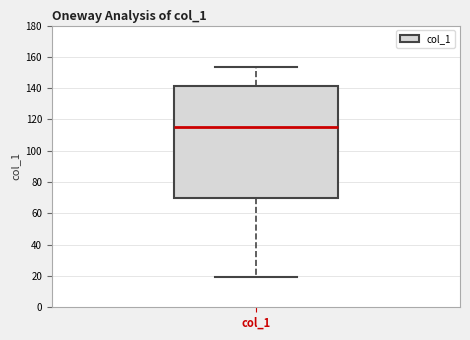

Transcribe this box plot: give where the median line is, the range the box spans, and where the two whiskers end, as read against the y-axis. The values are not printed on the chart, so give them approximately, as read against the axis.

median 116, box 70 to 142, whiskers 20 to 154